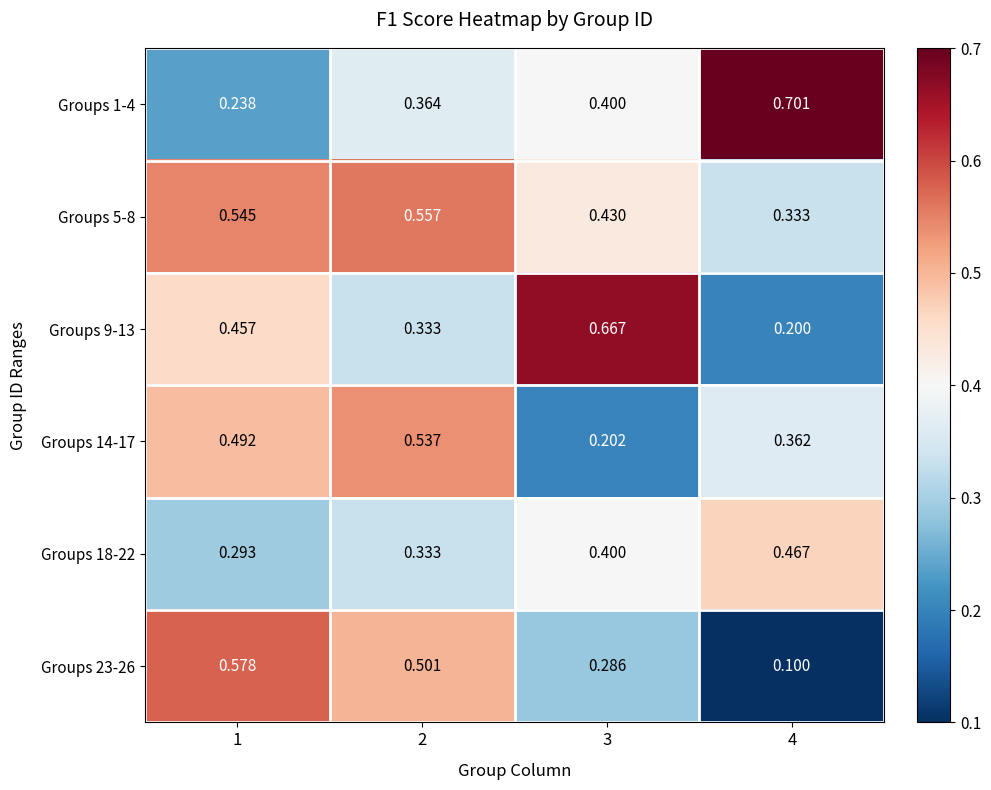

Is the value of Groups 14-17 at 1 greater than the value of Groups 5-8 at 1?

No